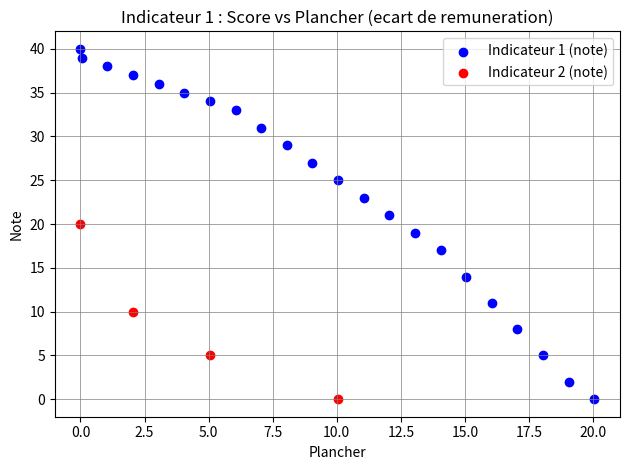

Which series has the largest Y range (max minus min)?

Indicateur 1 (note)